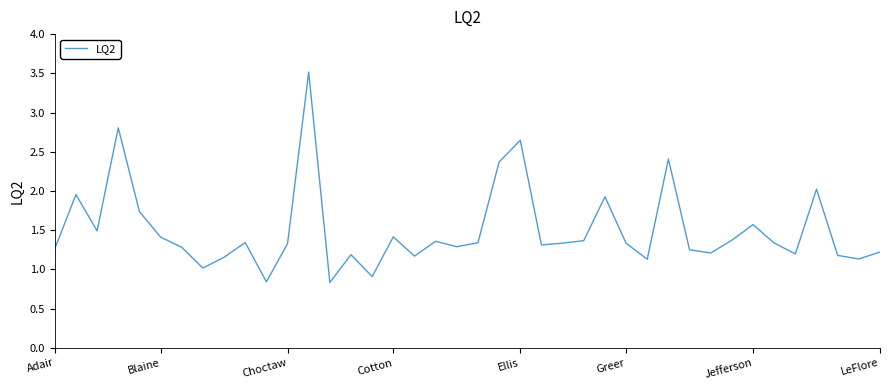

What is the difference between the maximum and minimum values?

2.7